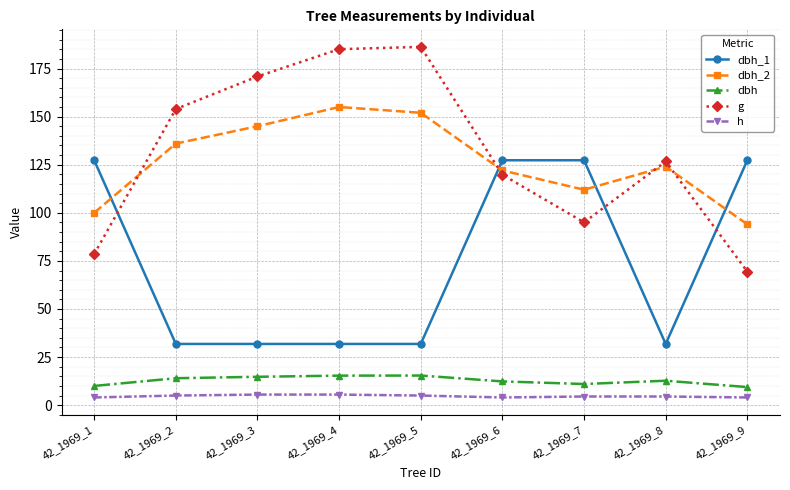

What is the minimum value for g?

69.4